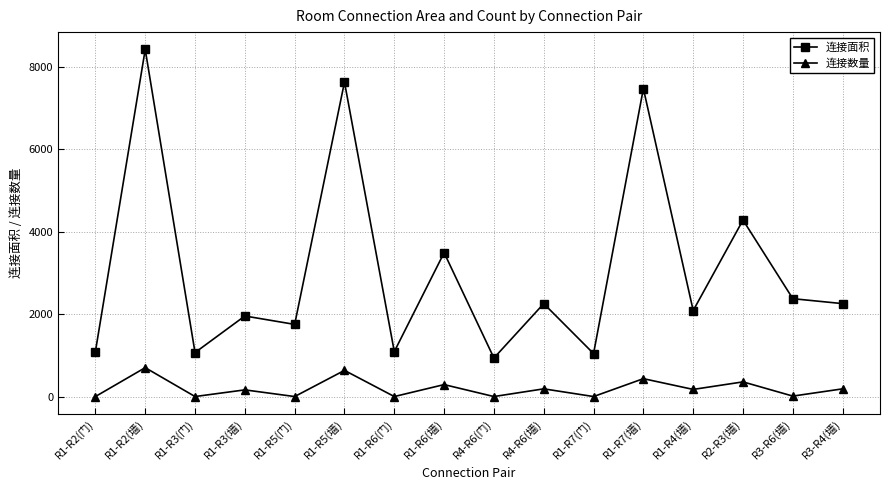

How many lines are shown in the chart?

2